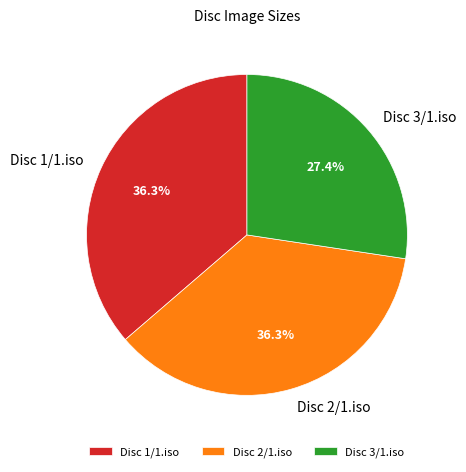

What is the total percentage of Disc 3/1.iso and Disc 2/1.iso?

63.7%